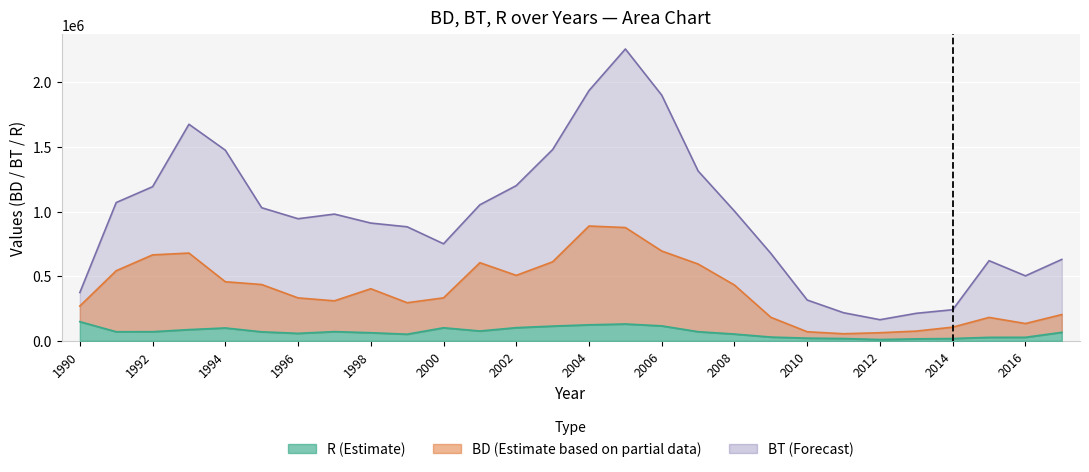

True or false: BT and R cross at least once.

False